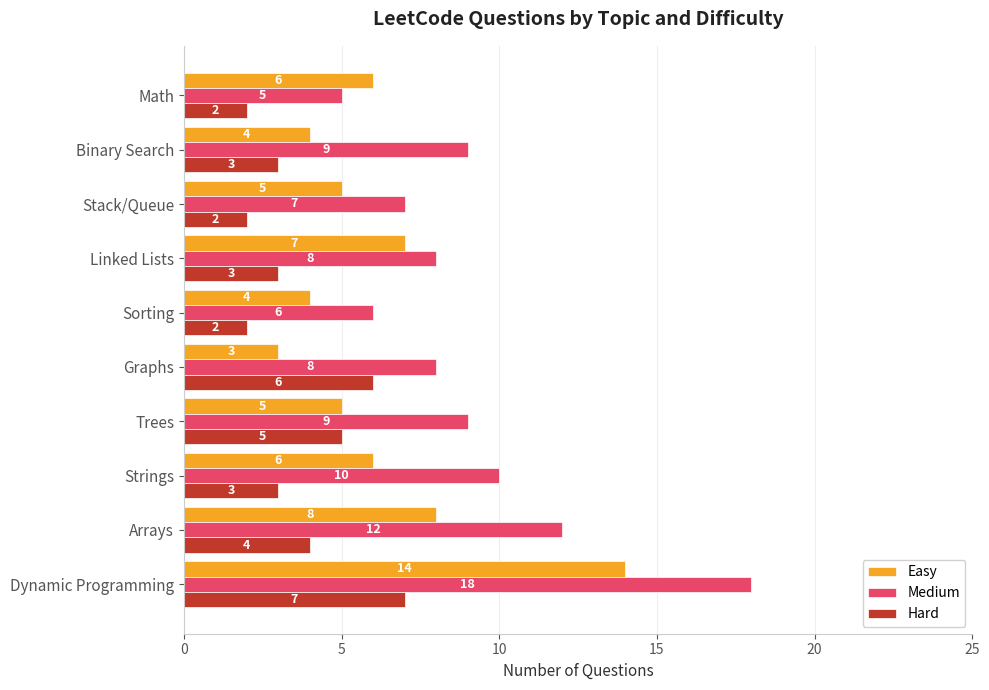

The value of Hard at Binary Search is 5. True or false?

False